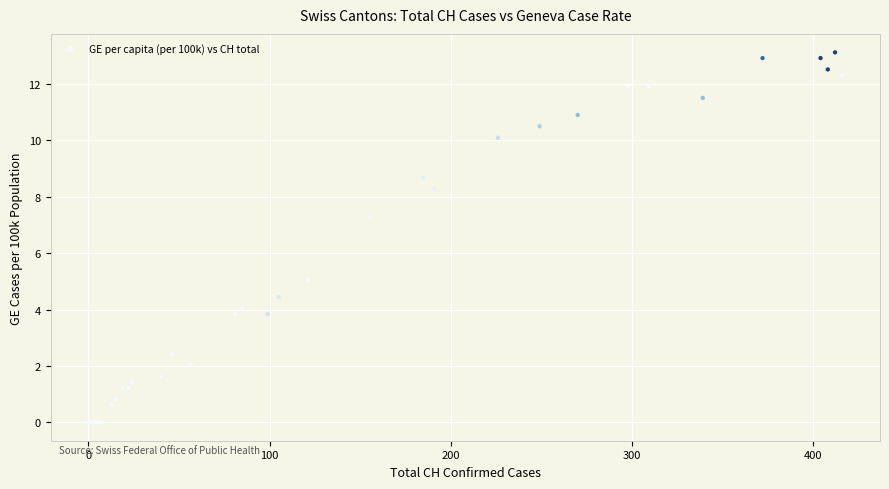

What Y value in the scatter plot is closest to 6?

5.0